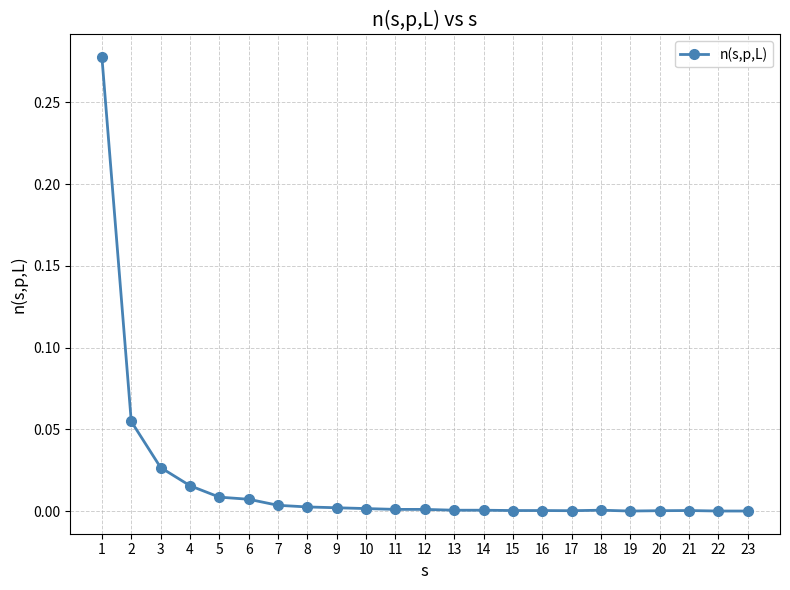

The chart shows a value of 0.0 at 12. True or false?

True